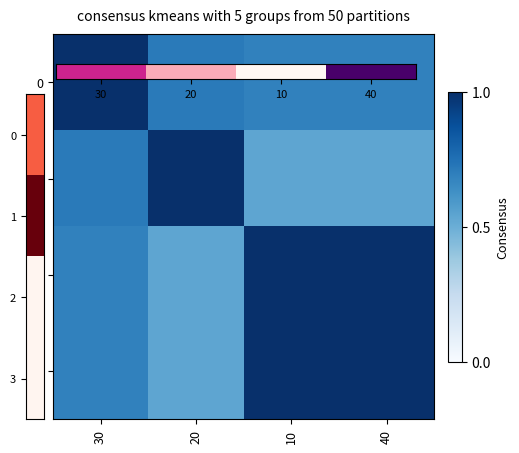

Which category has the highest value across all series?

20